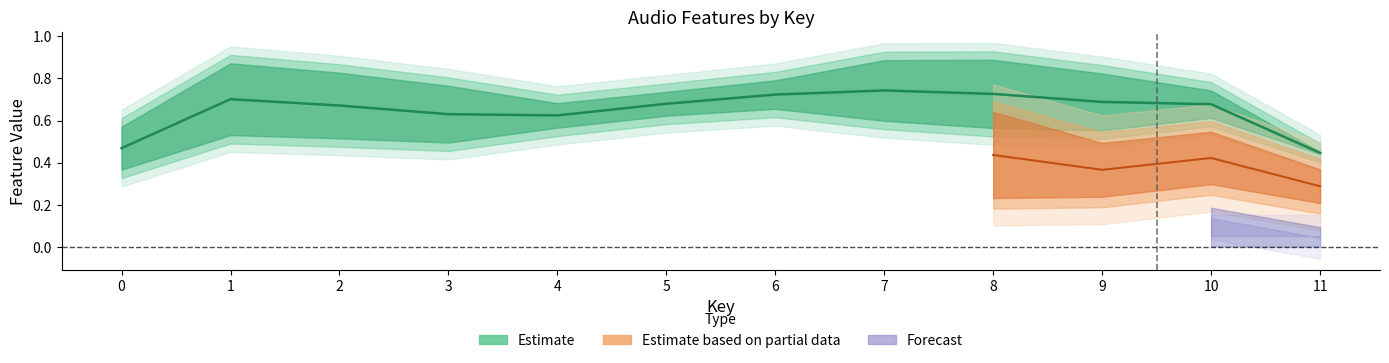

What is the sum of the instrumentalness values at 2 and 1?

1.4